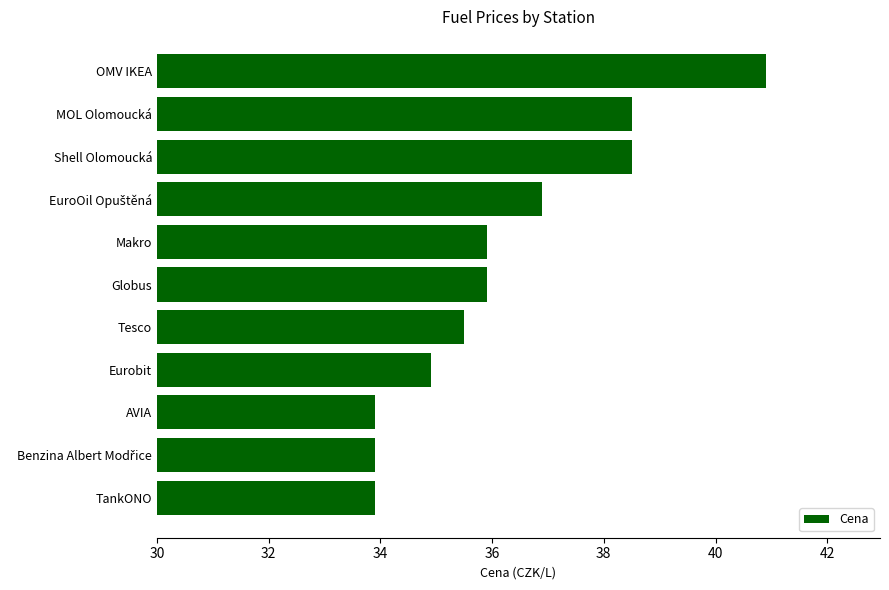

What is the average value?

36.2